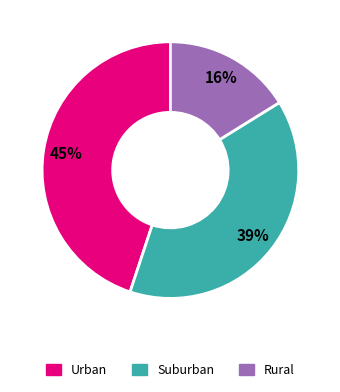

Does any single category account for the majority?

No